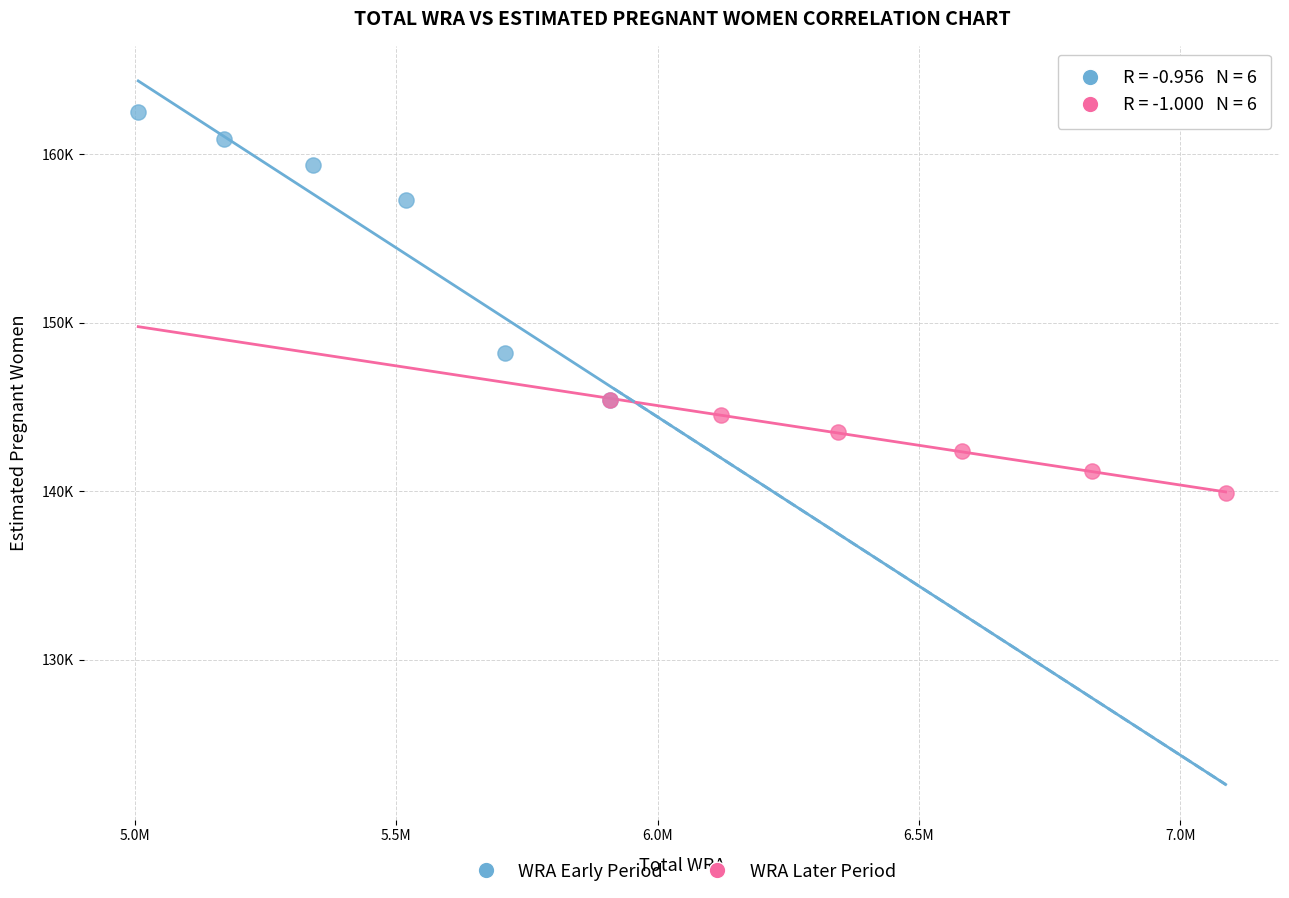

Which series has the widest spread of Y values?

WRA Early Period